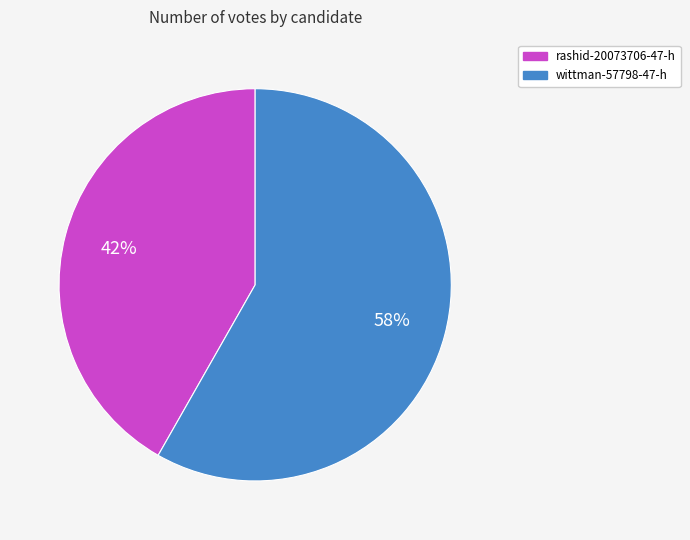

Is it true that rashid-20073706-47-h is 57% of the pie?

False